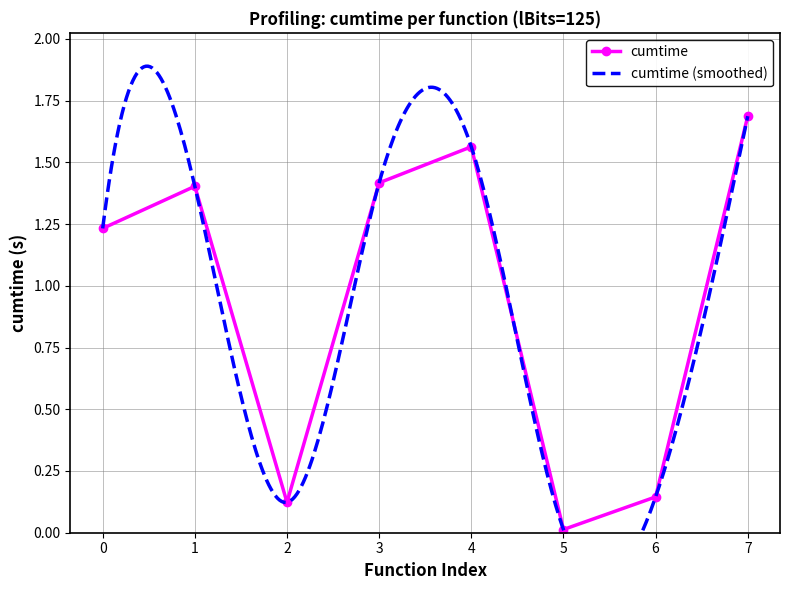

True or false: cumtime has a value of 1.4 at 1.

True